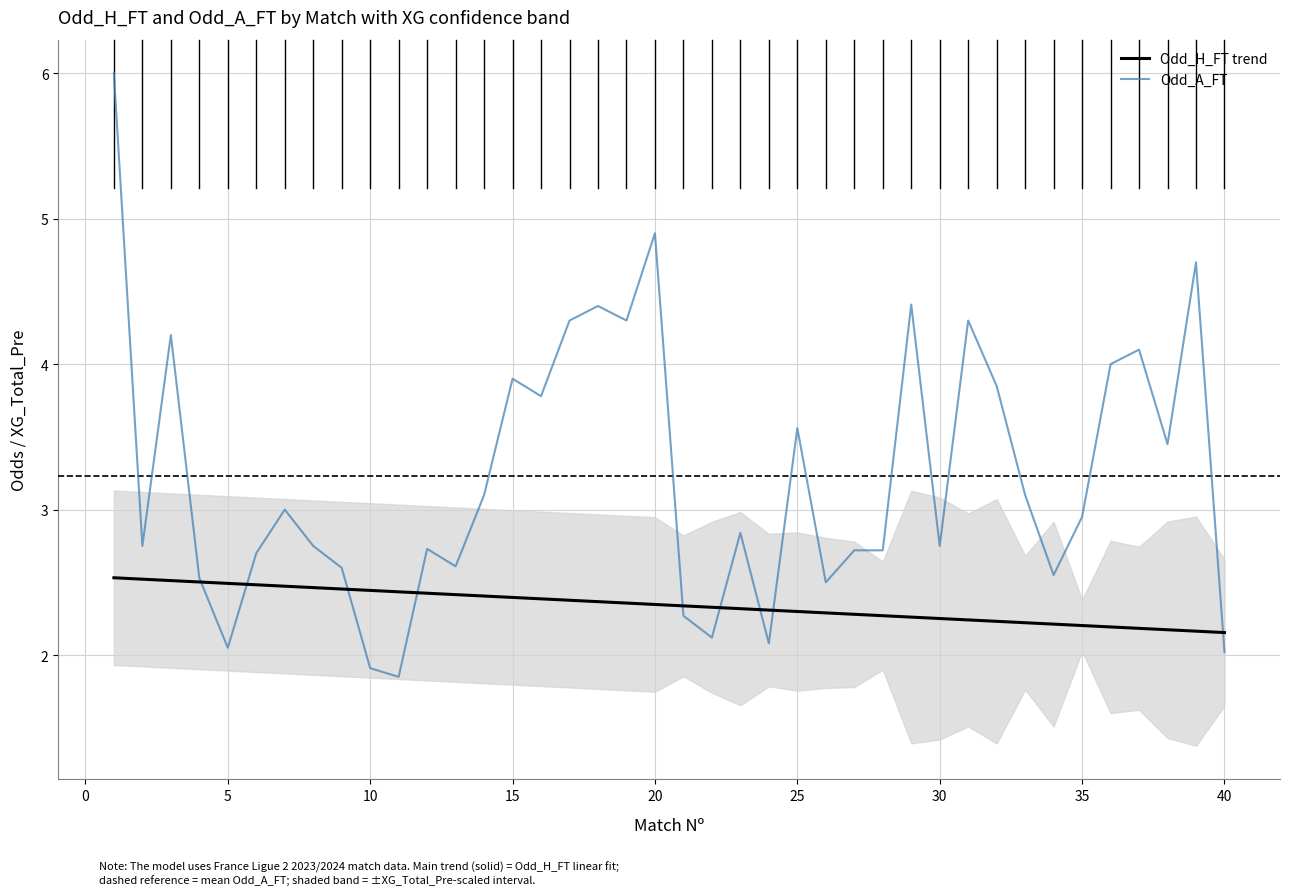

What is the maximum value for Odd_A_FT?

6.0